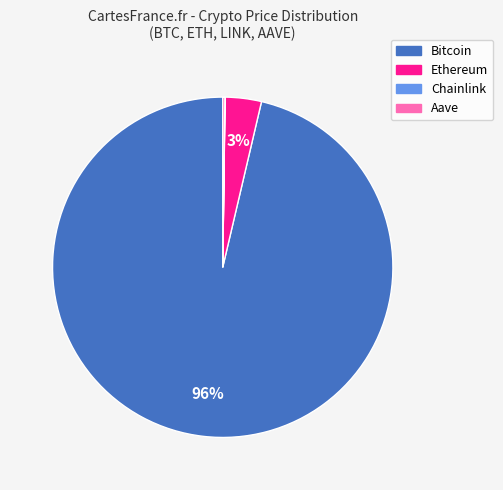

The Bitcoin slice represents 96% of the pie. True or false?

True